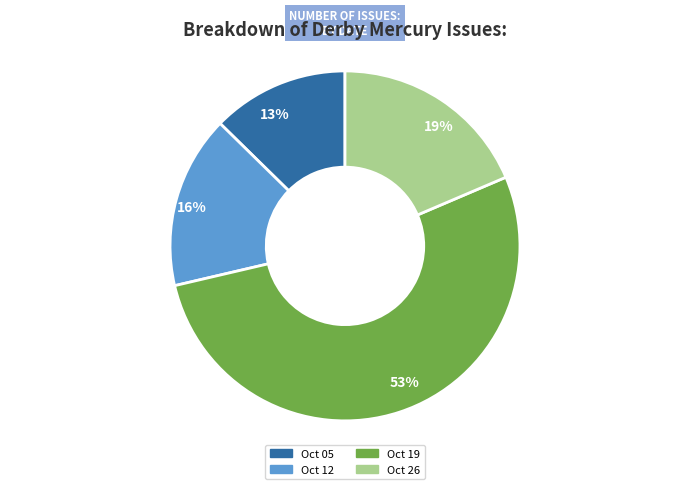

To the nearest percent, what percentage of the pie is 16%?

16%